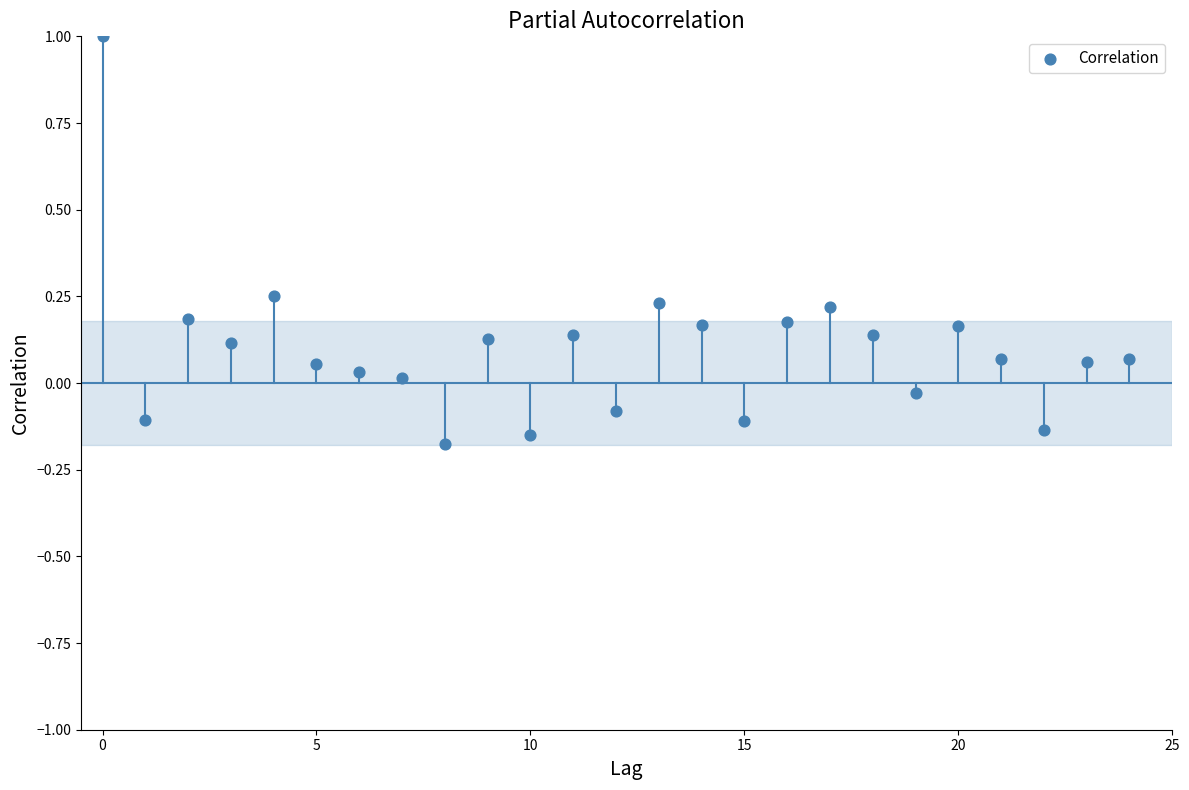

What is the range of Y values (max minus min)?

1.2